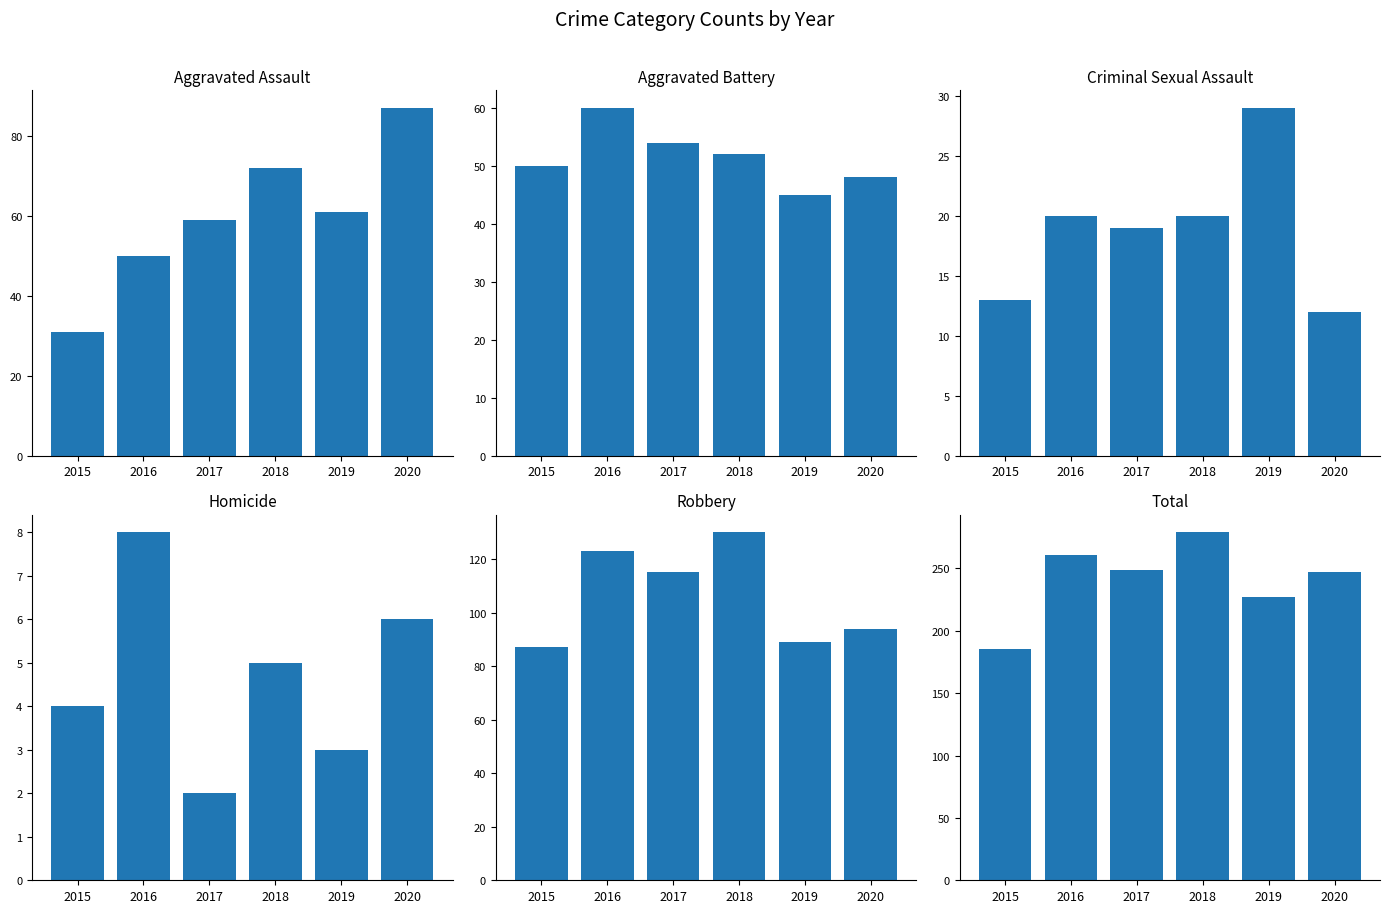

The value of Robbery at 2017 is 24. True or false?

False